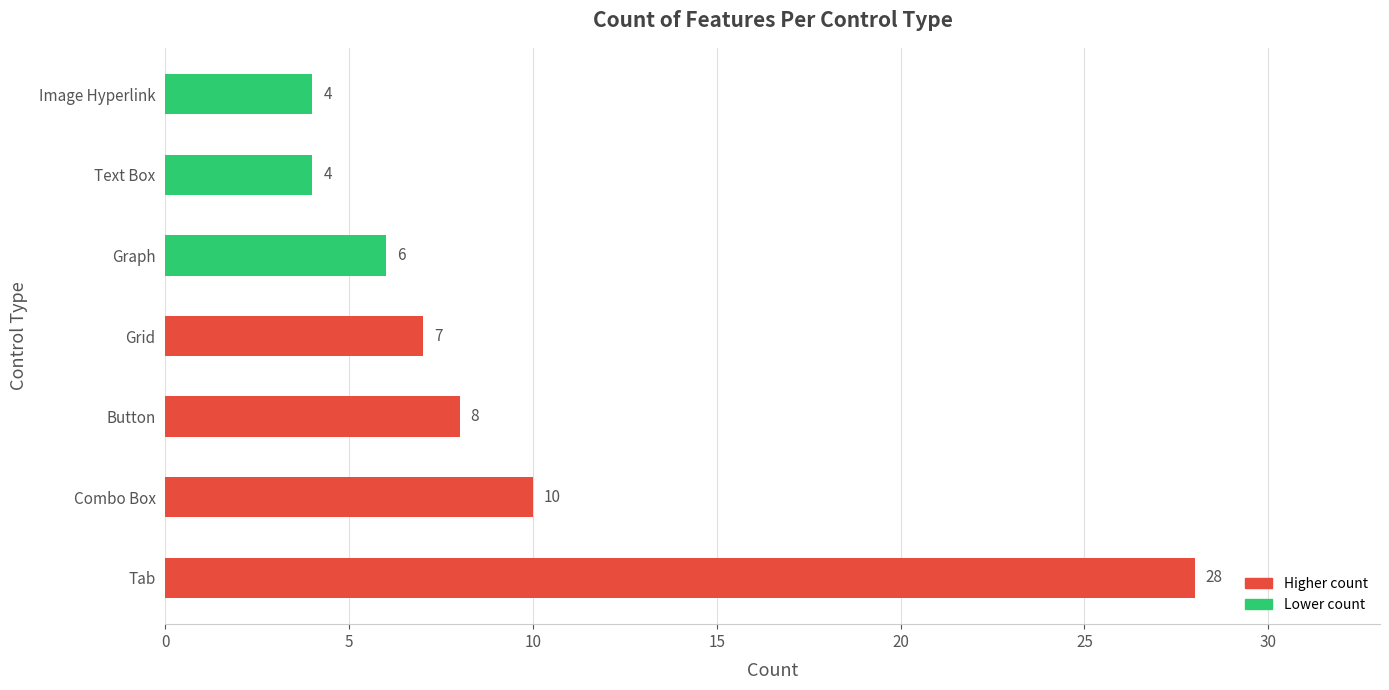

Does the chart contain stacked bars?

No